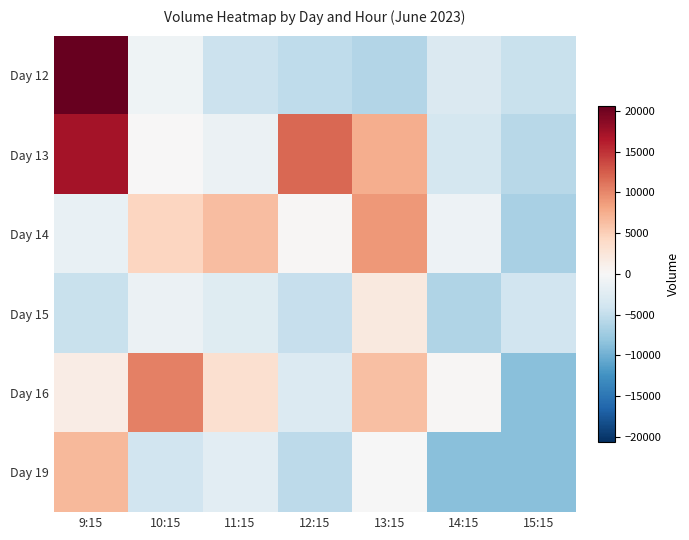

Between 12:15 and 15:15, which series saw the biggest shift?

Day 13